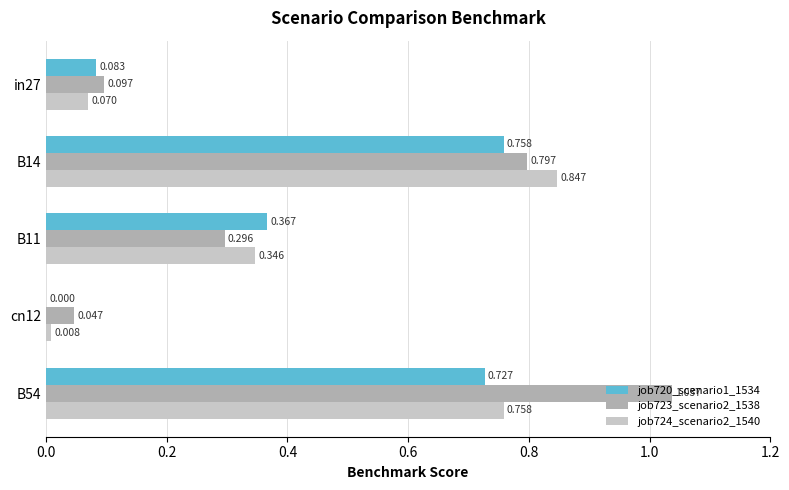

How many distinct data groups are displayed?

3